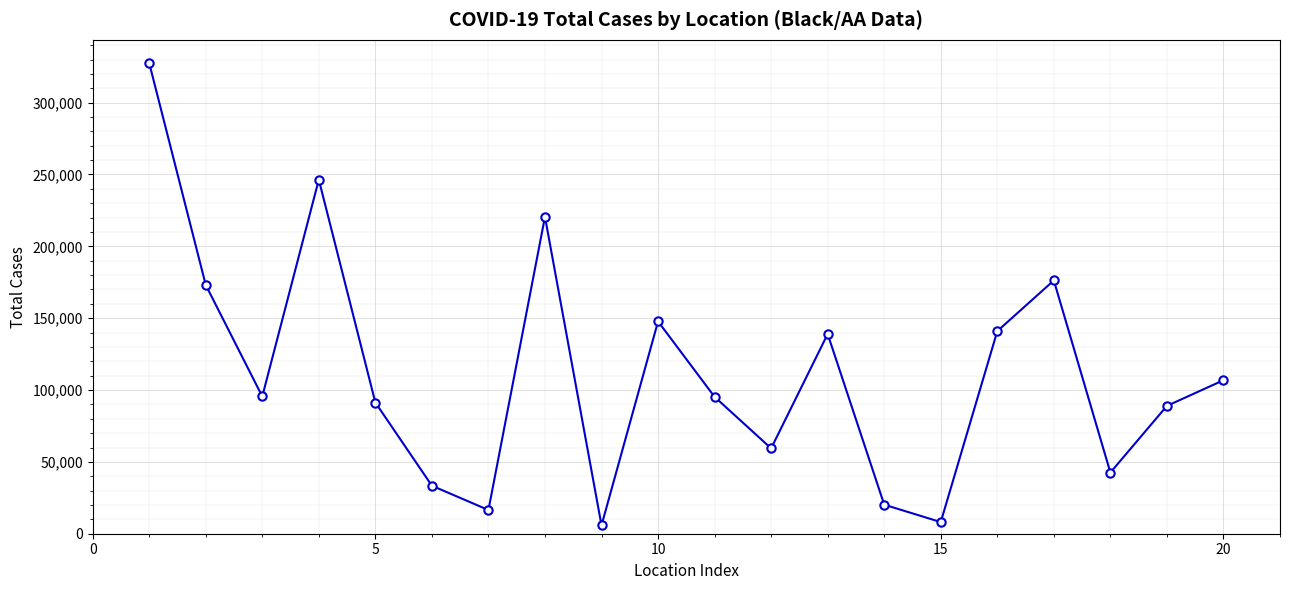

True or false: there are more than 2 points higher than both neighbors.

True